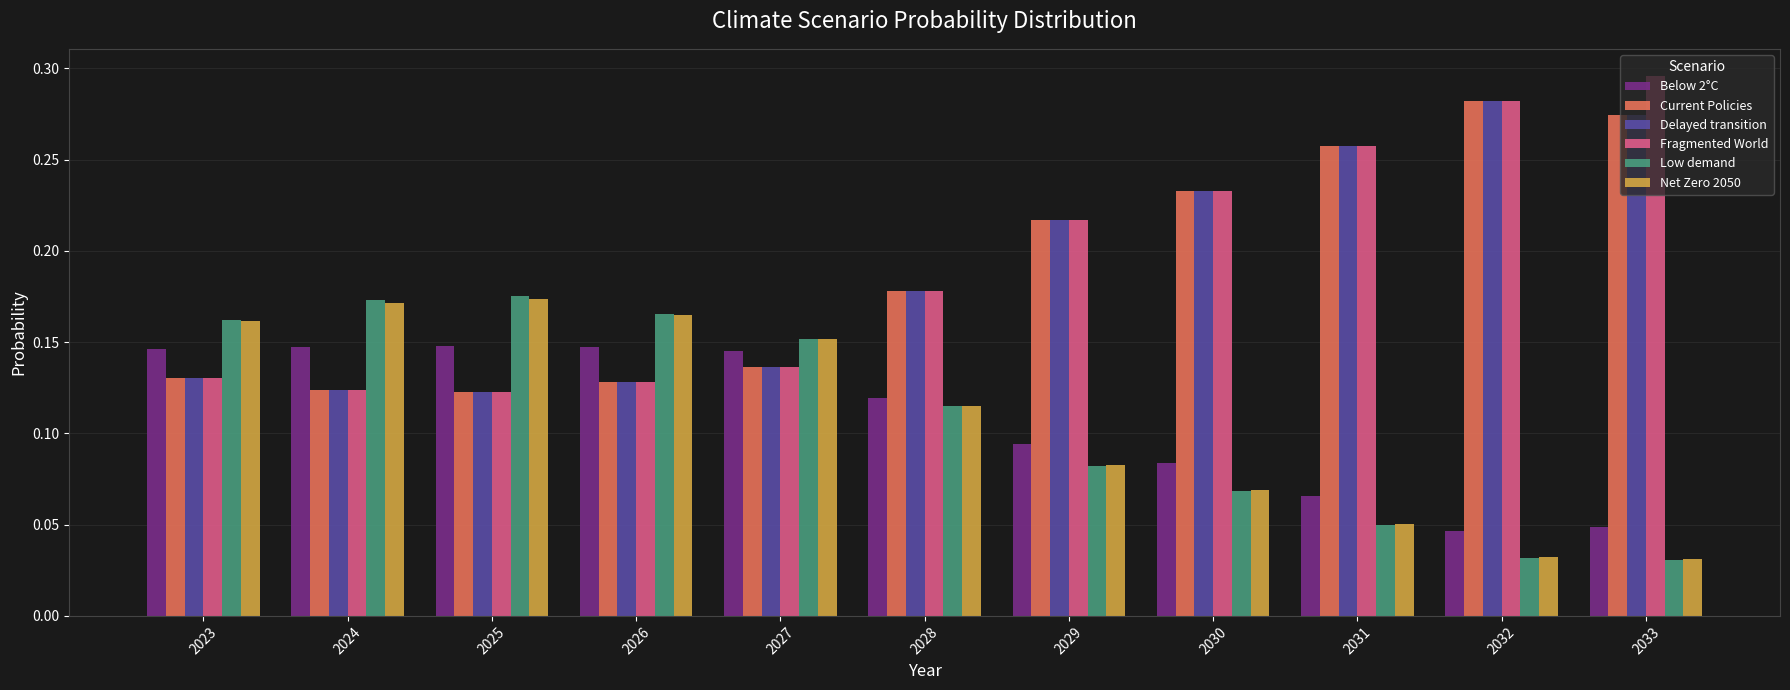

What is the sum of all Delayed transition values?

2.1